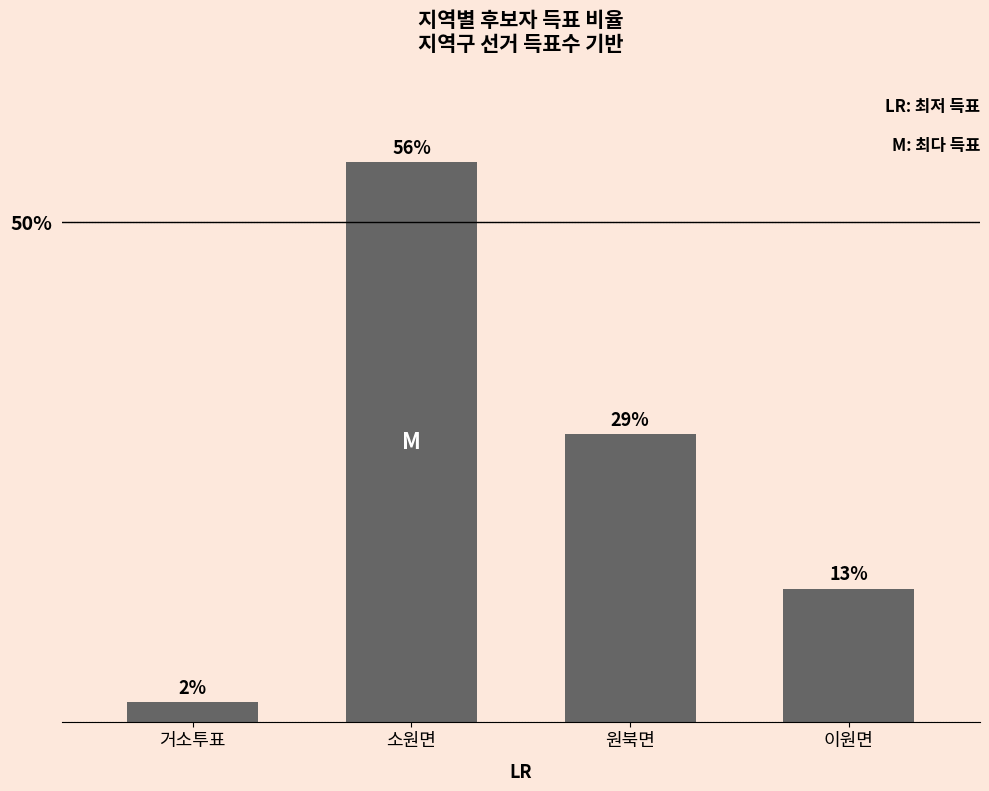

The chart shows a value of 55.9 at 소원면. True or false?

True